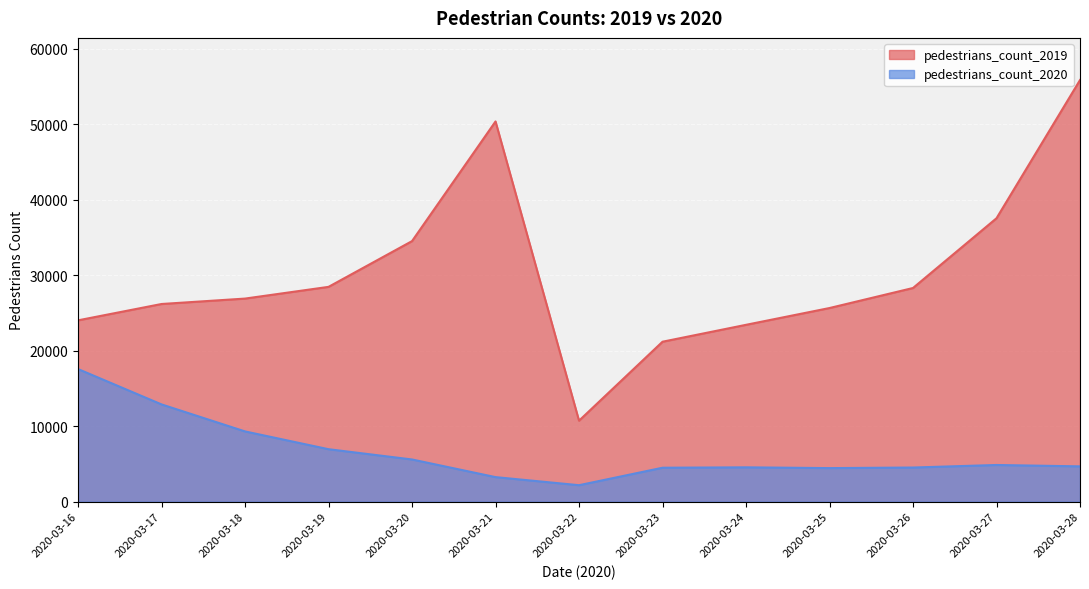

What are all the series names shown in the legend?

pedestrians_count_2019, pedestrians_count_2020